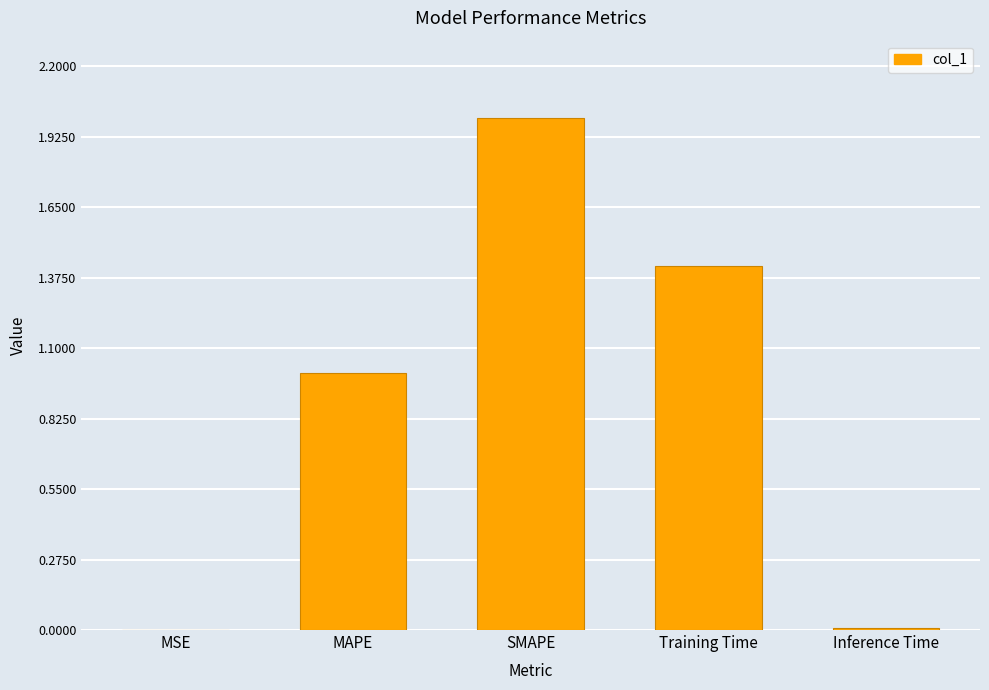

What is the difference between the values at SMAPE and Inference Time?

2.0